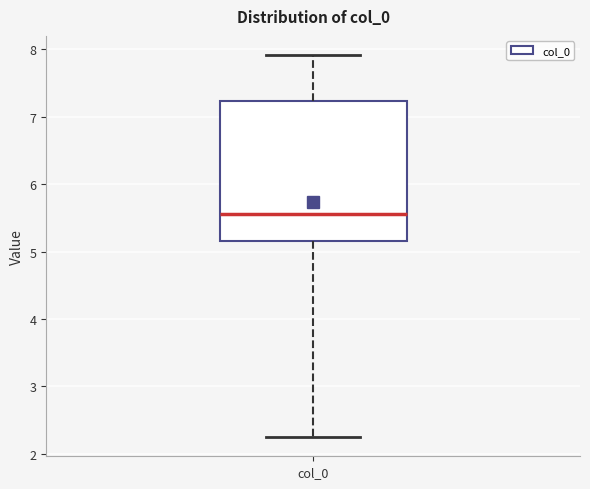

Where does the median line of the box for col_0 sit on the y-axis? The values are not printed on the chart, so give them approximately, as read against the axis.

5.6